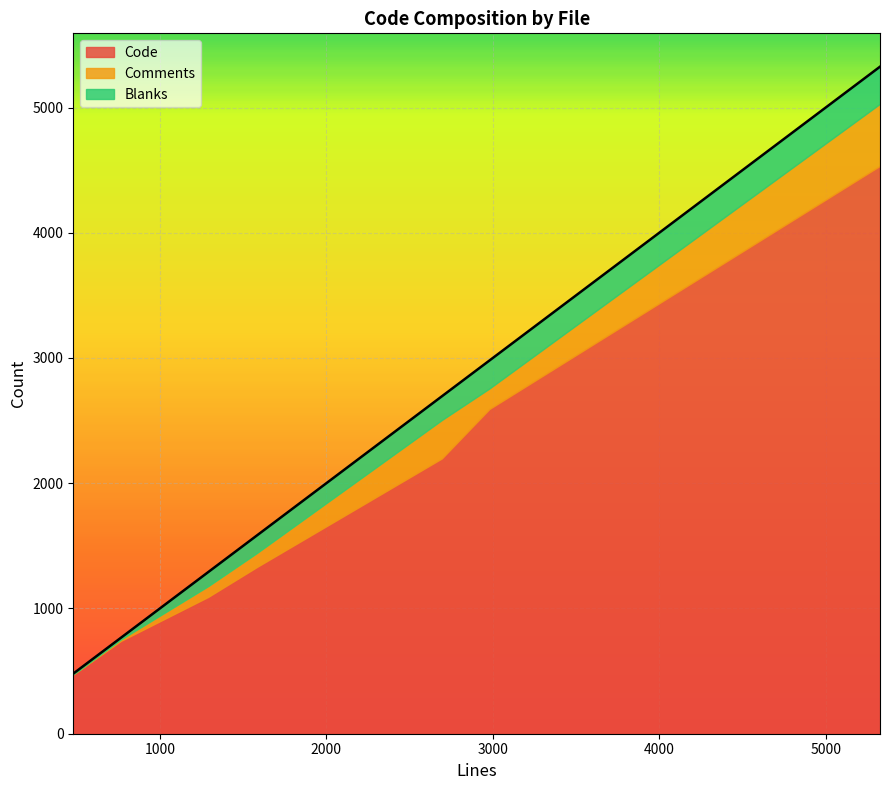

Rank the series at ScpFileSystem.cpp from lowest to highest value.

Blanks, Comments, Code